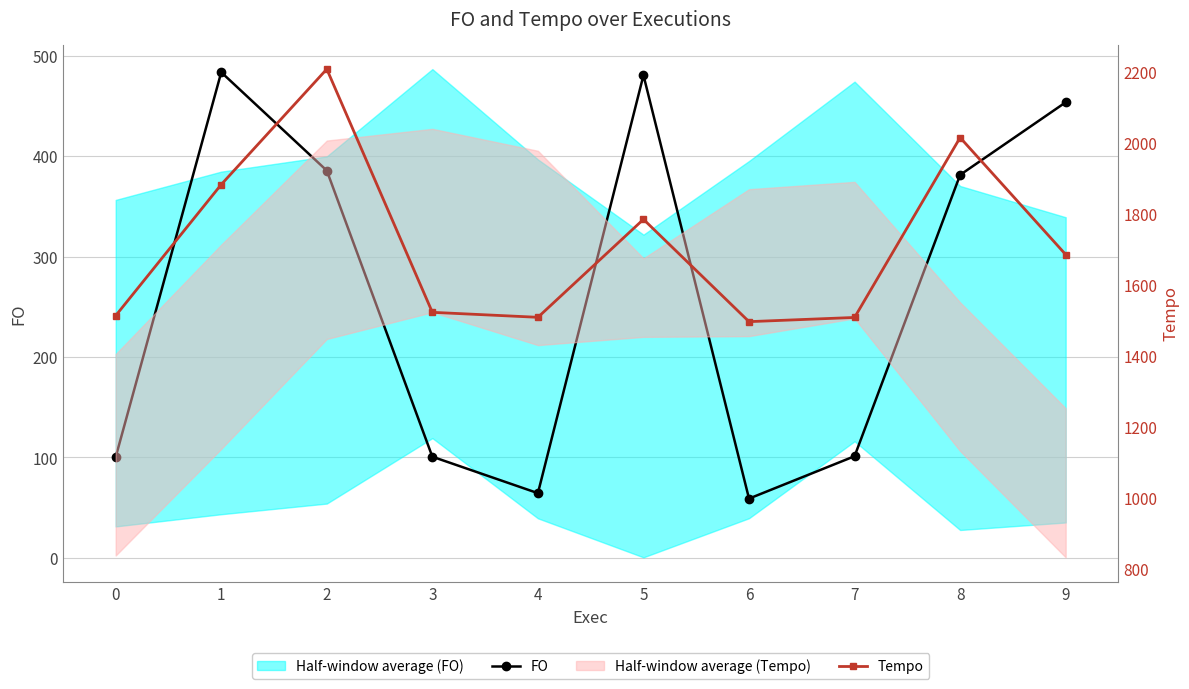

At 5, list the series in order from largest to smallest.

Tempo, FO